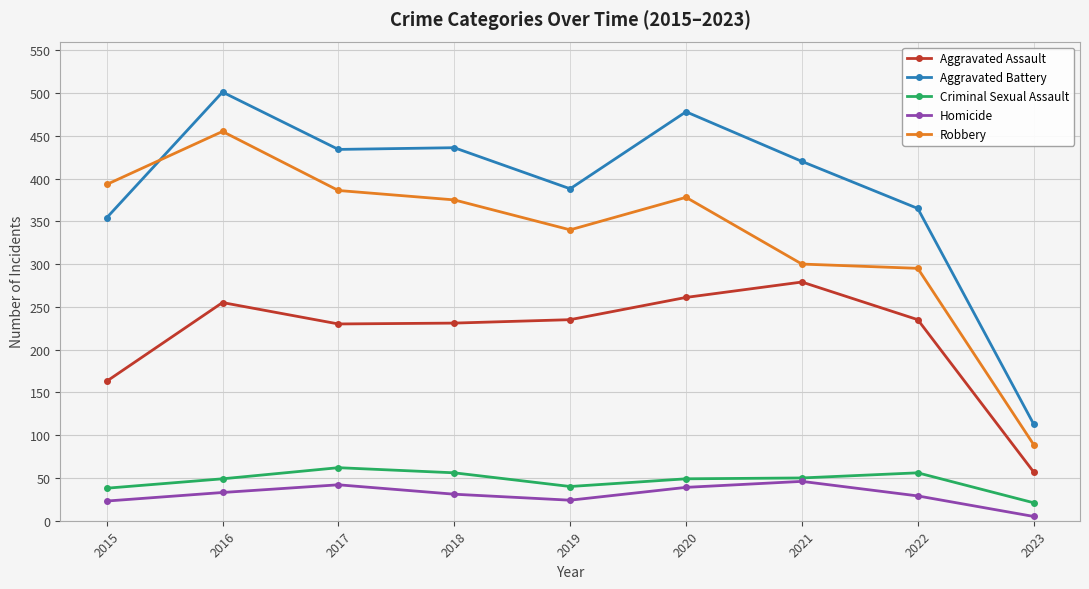

In Homicide, how many points are higher than both neighbors (excluding endpoints)?

2